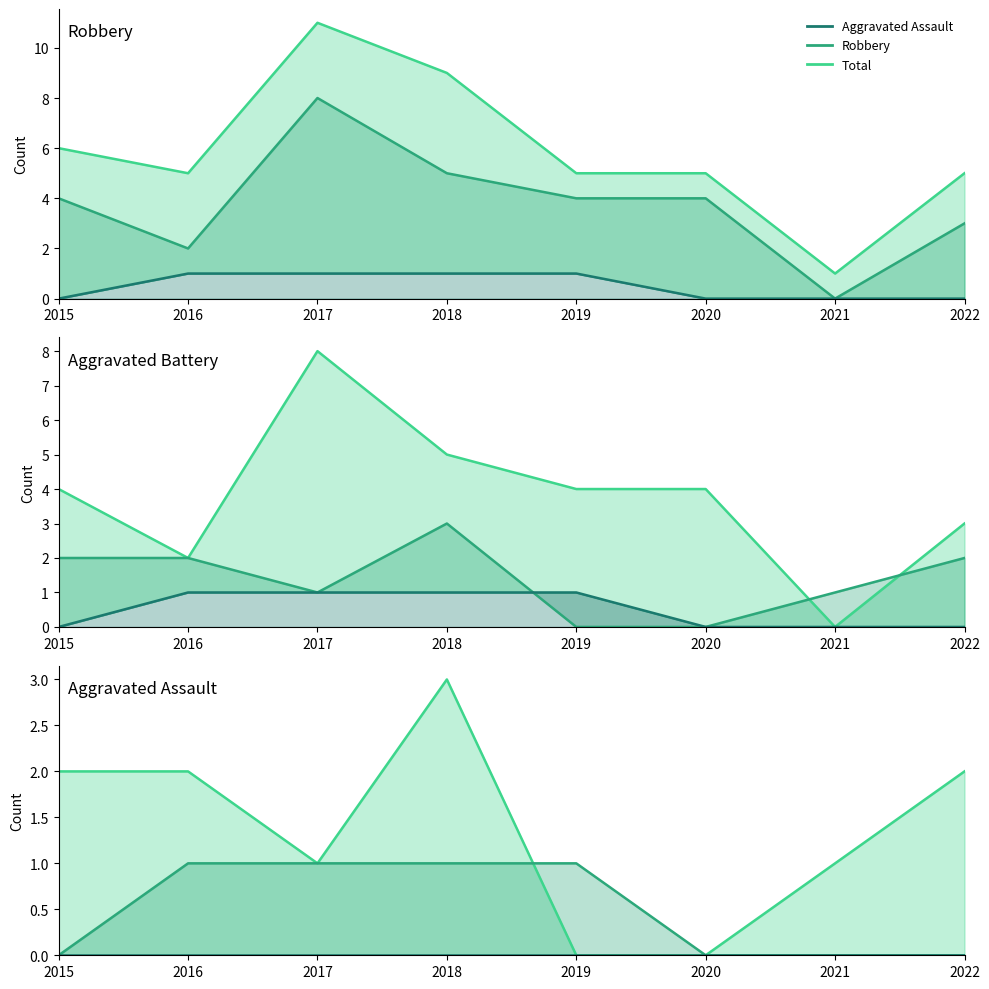

Is it true that Robbery line equals -3 at 2021?

False